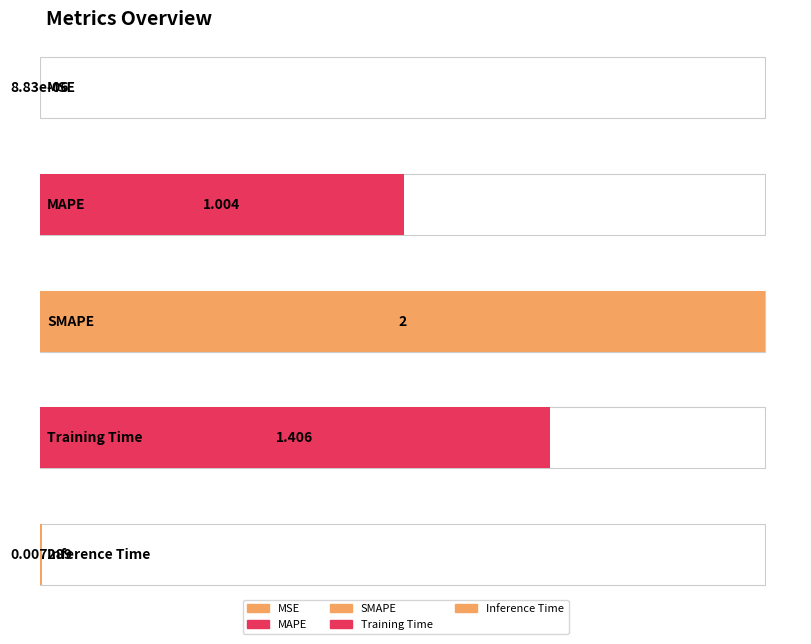

What is the sum of the values at MAPE and MSE?

1.0